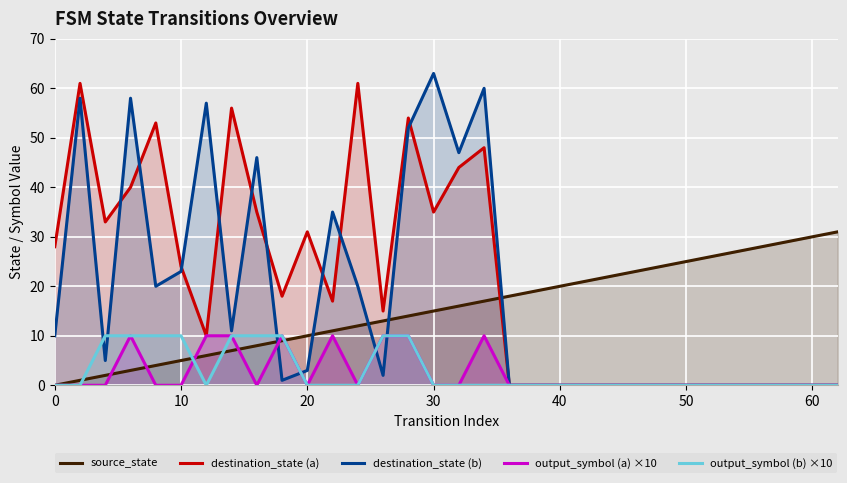

True or false: destination_state (b) and source_state cross at least once.

True